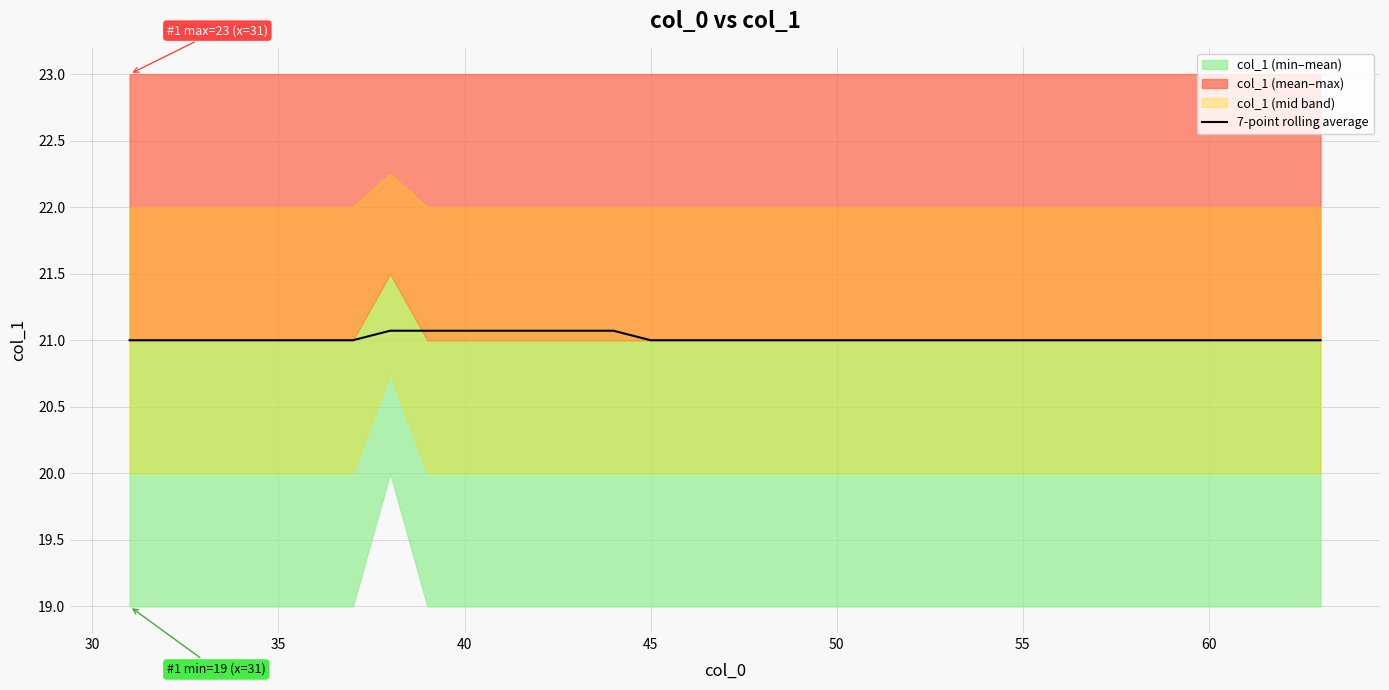

How many lines are shown in the chart?

1